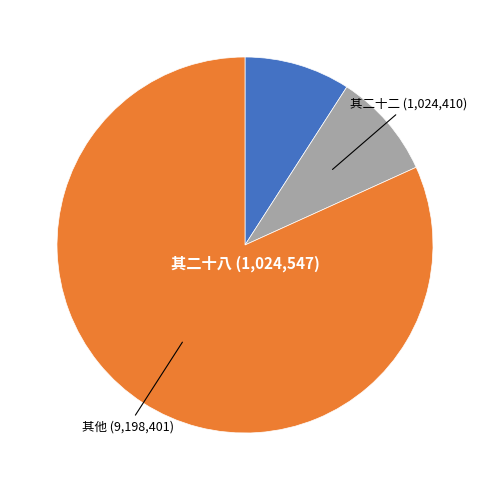

Between 其二十二 and 其他, which is larger?

其他